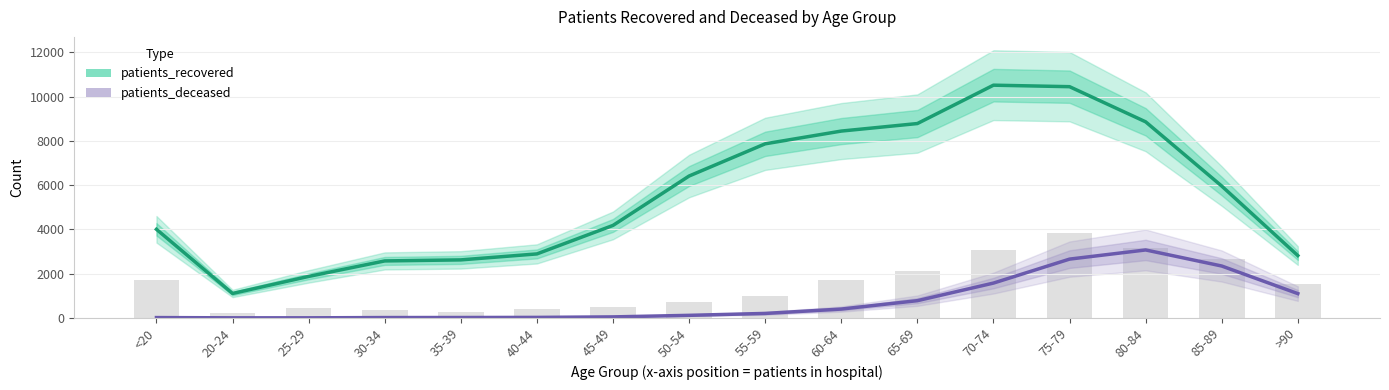

What is the label of the 5th bar from the right?

70-74